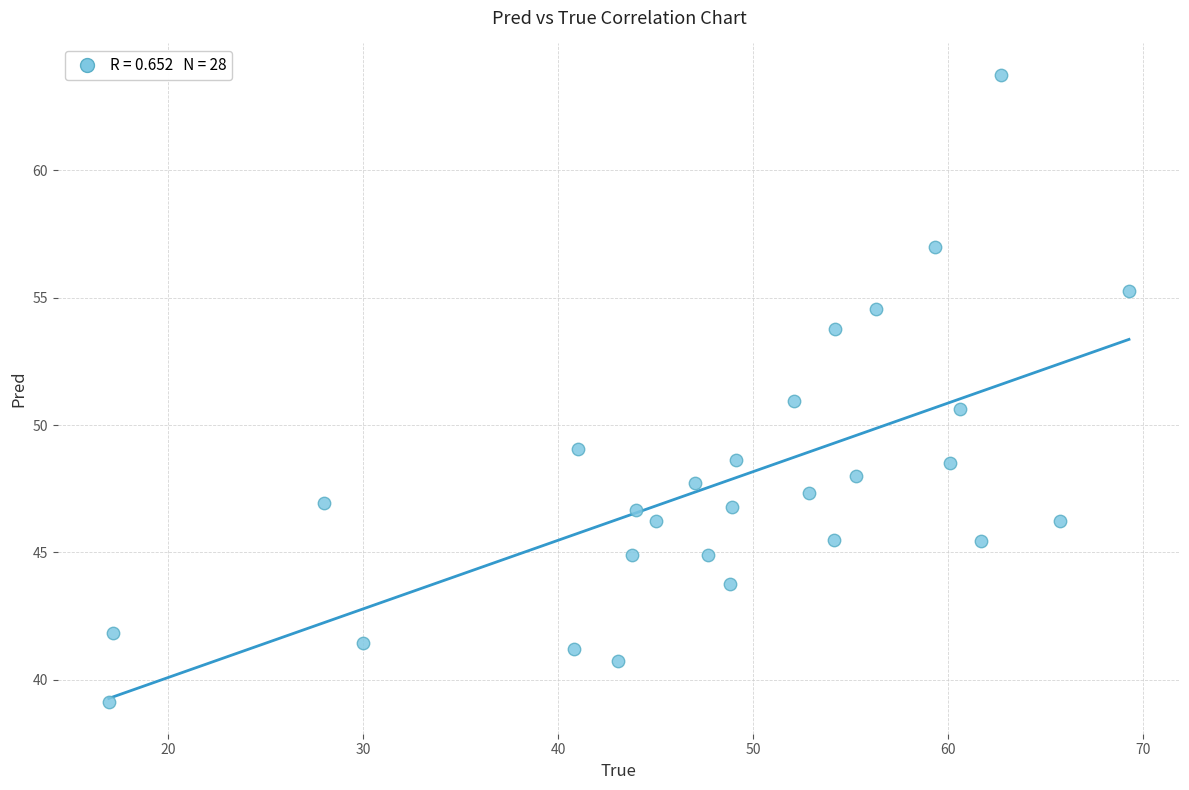

What is the range of Y values (max minus min)?

24.6